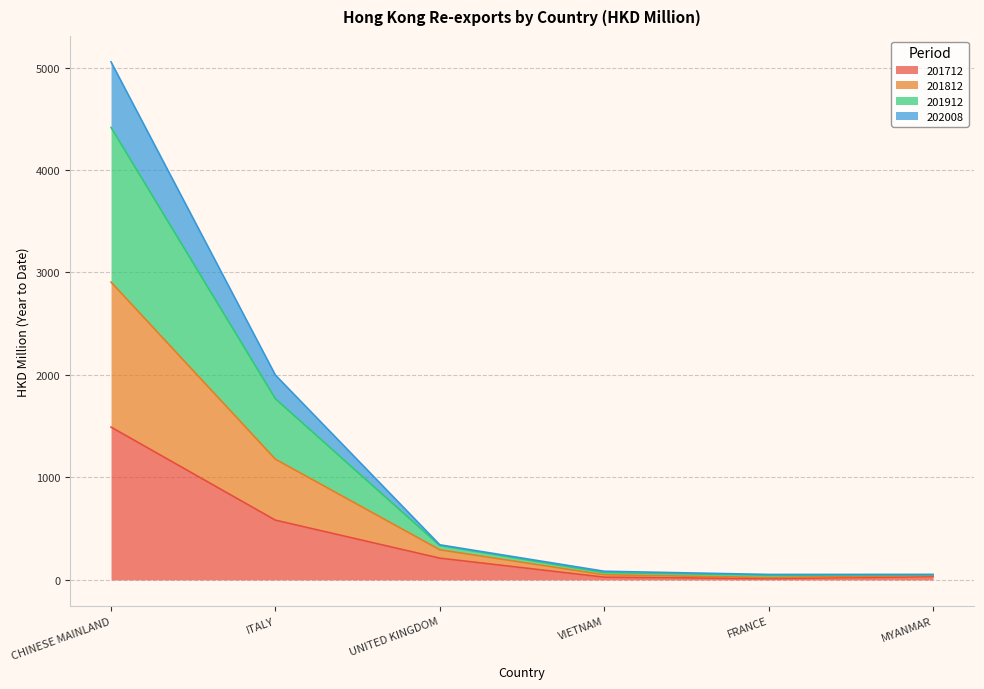

The 201912 series shows 2986.5 at CHINESE MAINLAND. True or false?

False